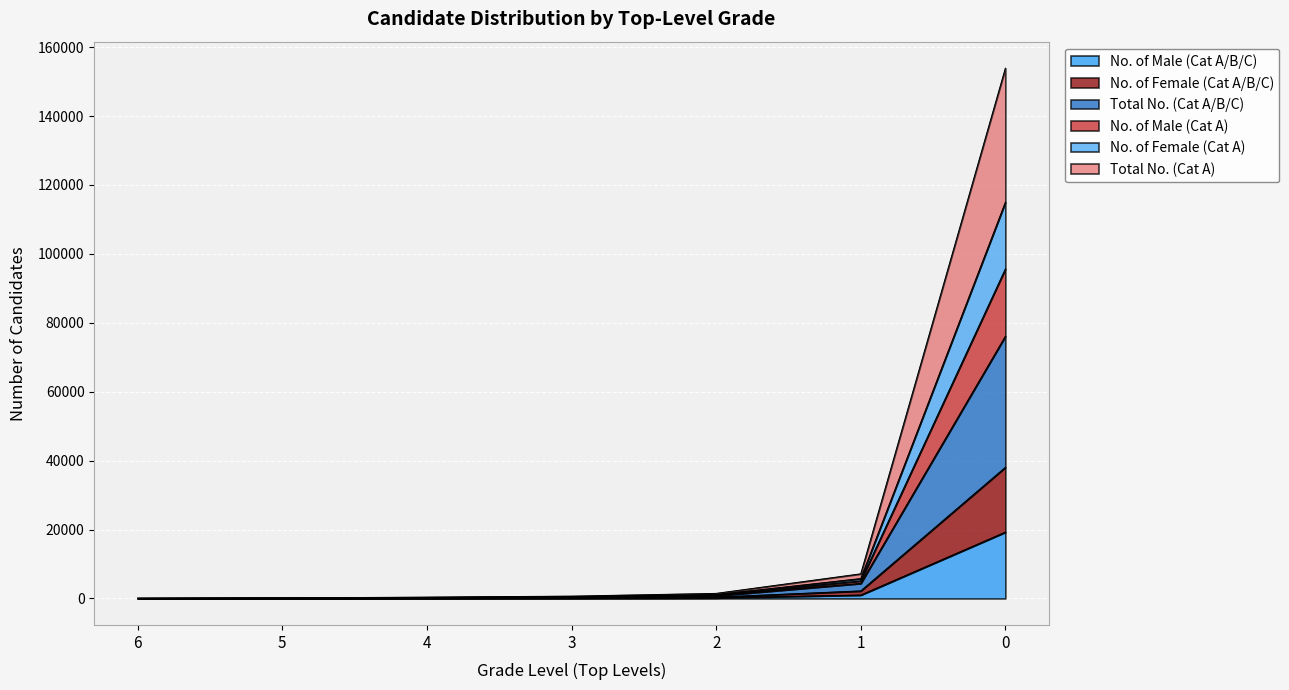

What is the highest value of the No. of Male (Cat A/B/C) series?

19244